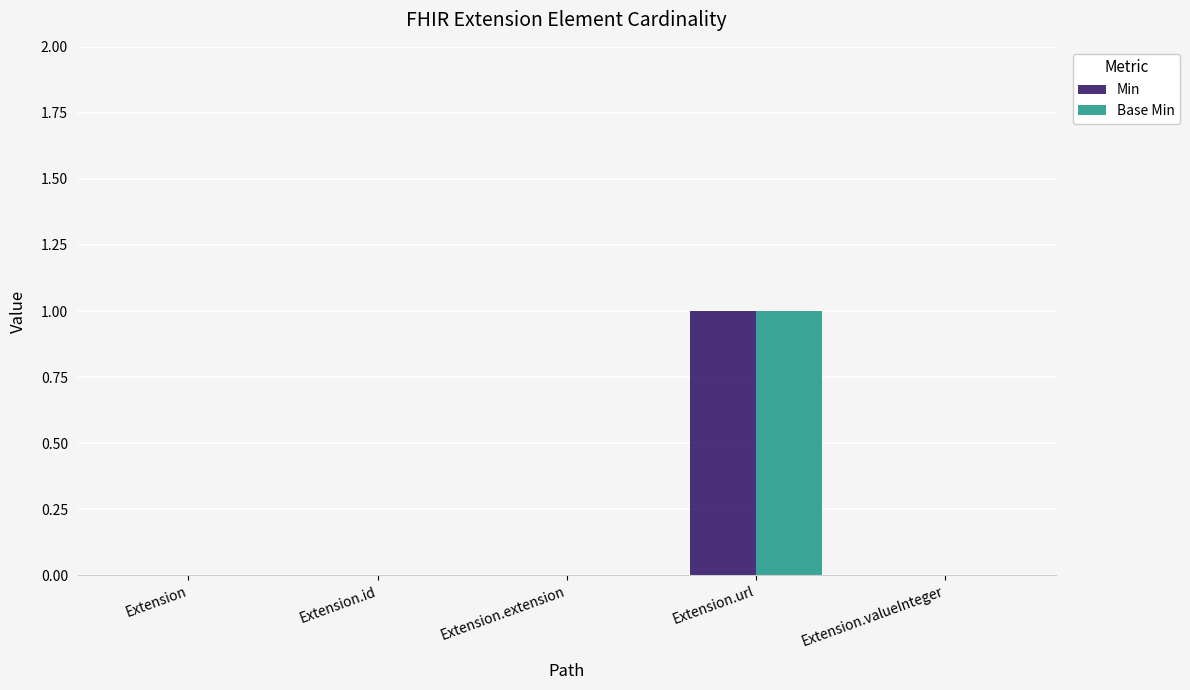

Is the value of Min at Extension.extension greater than the value of Base Min at Extension.url?

No